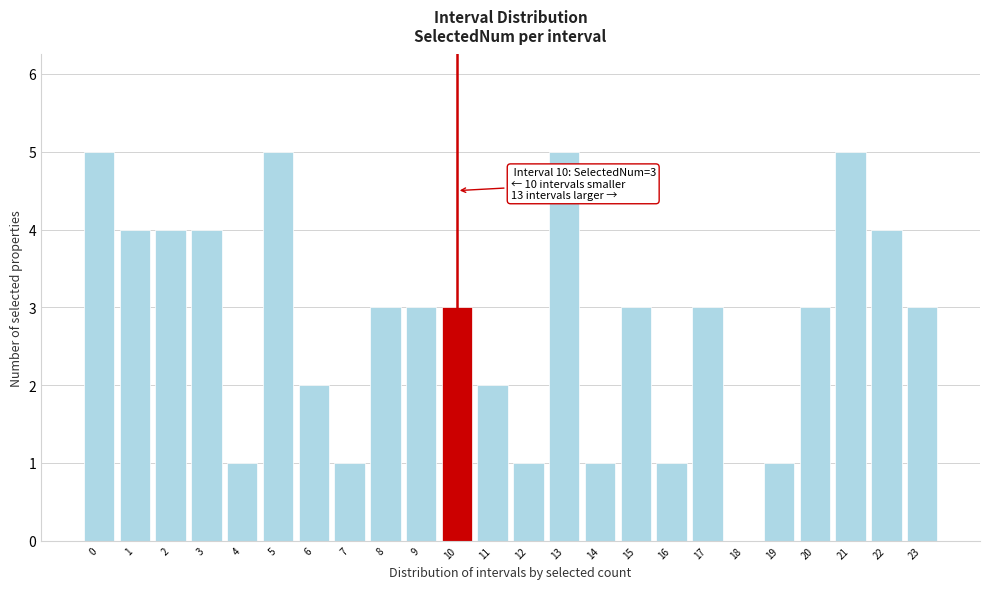

Reading left to right, what are all the values shown in this chart?

0=5	1=4	2=4	3=4	4=1	5=5	6=2	7=1	8=3	9=3	10=3	11=2	12=1	13=5	14=1	15=3	16=1	17=3	18=0	19=1	20=3	21=5	22=4	23=3